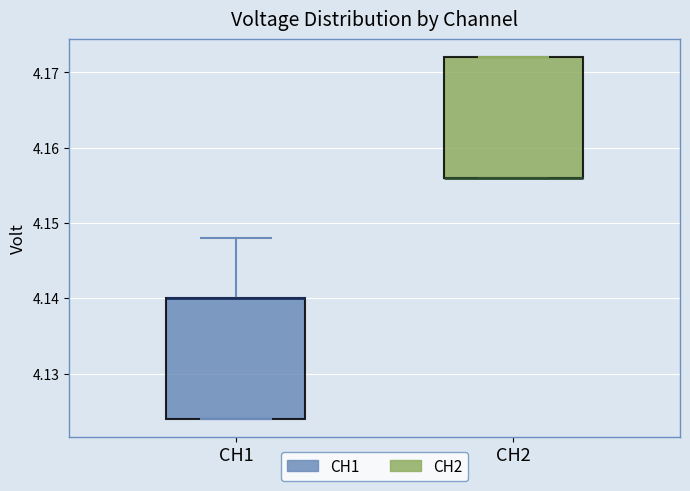

Reading left to right, transcribe this box plot: for each box, give where its median line is, the range the box spans, and where its two whiskers end, as read against the y-axis. The values are not printed on the chart, so give them approximately, as read against the axis.

CH1: median 4.140 (drawn on the box's upper edge), box 4.124 to 4.140, whiskers 4.124 to 4.148
CH2: median 4.156 (drawn on the box's lower edge), box 4.156 to 4.172, whiskers 4.156 to 4.172